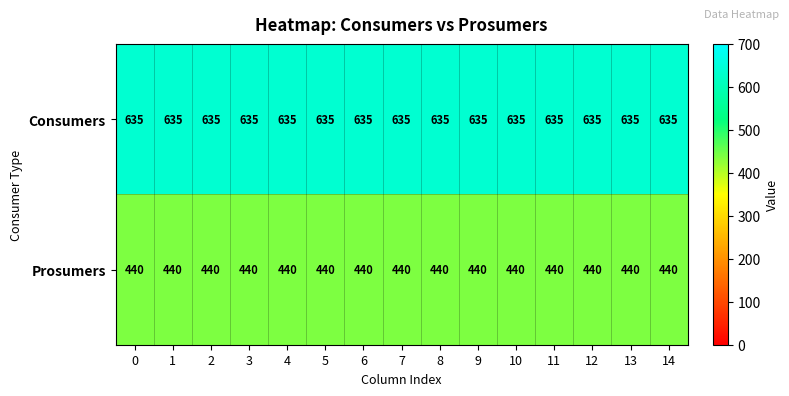

What is the lowest value of the Prosumers series?

440